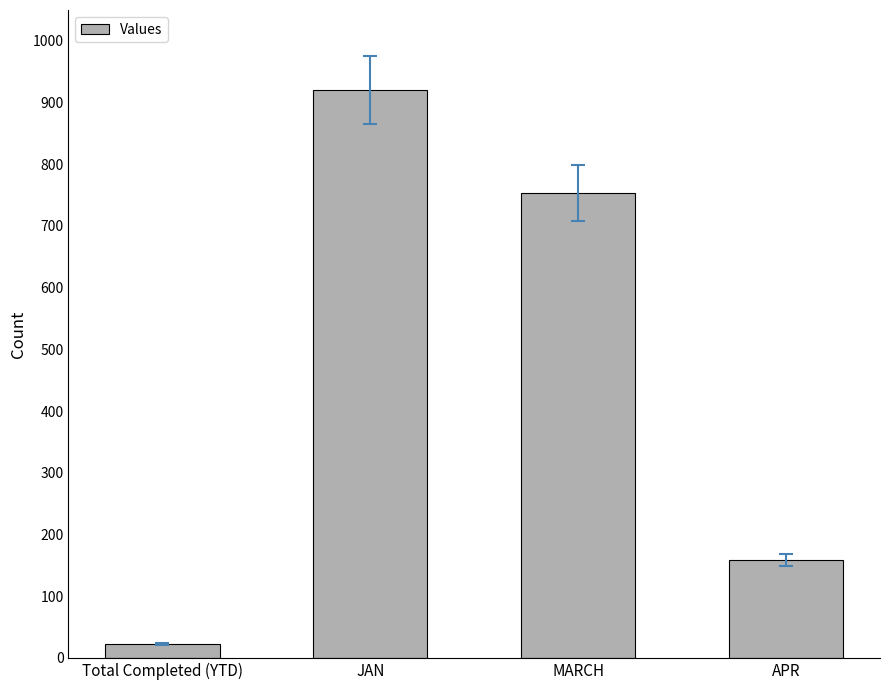

What is the ratio of the value at MARCH to the value at Total Completed (YTD)?

32.7